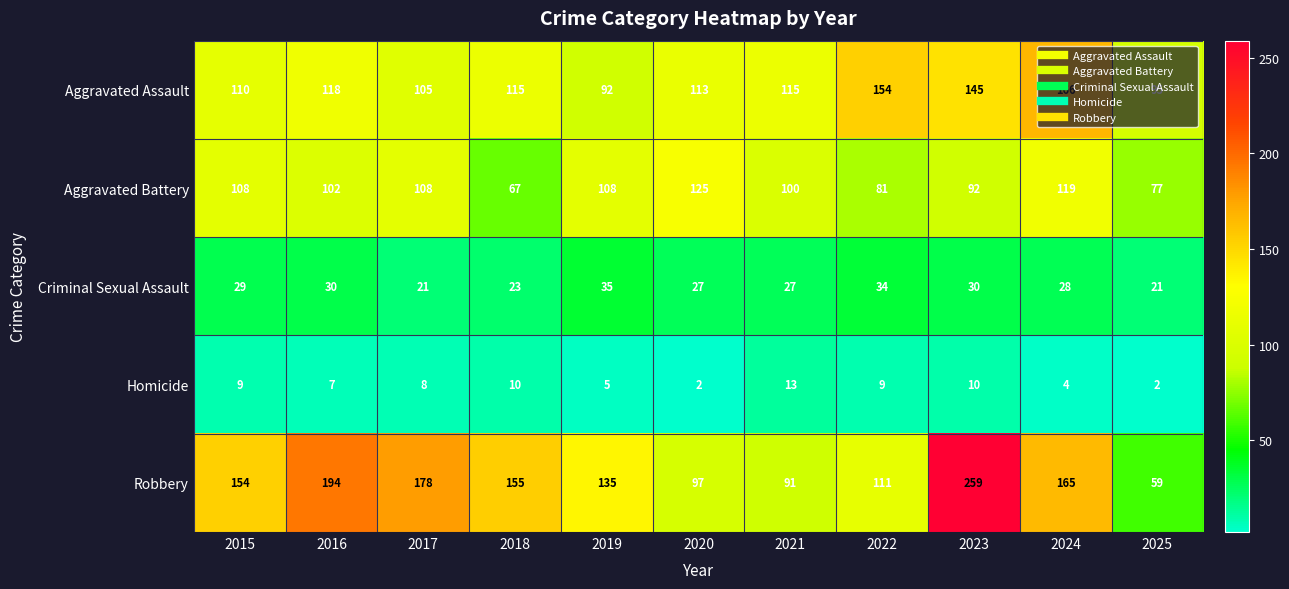

Which series has the largest range (max minus min)?

Robbery